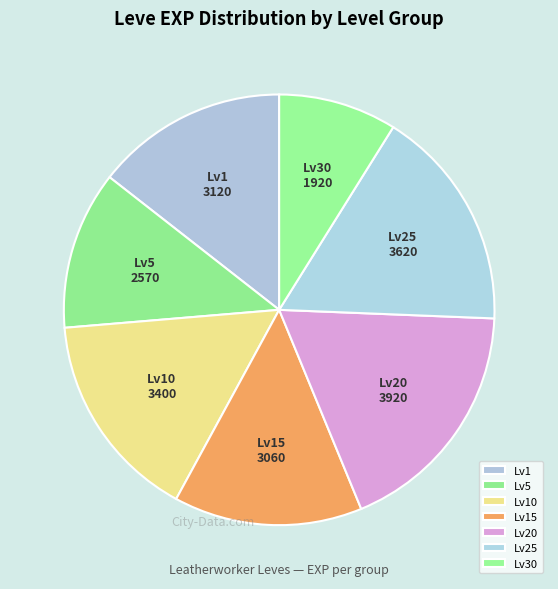

Which slice is the largest?

Lv20